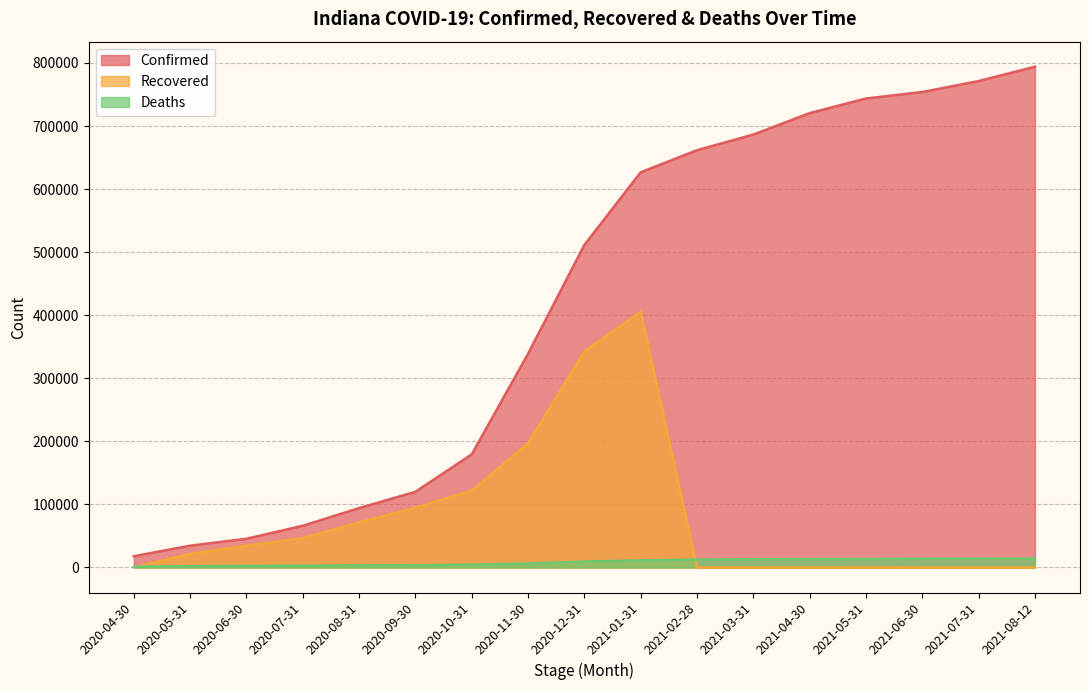

What is the lowest value of the Confirmed series?

17835